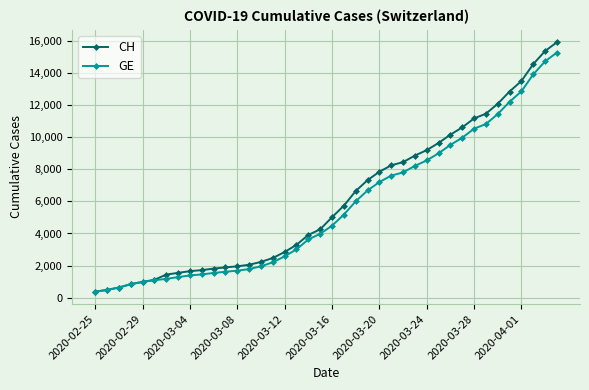

Which series has the largest range (max minus min)?

CH